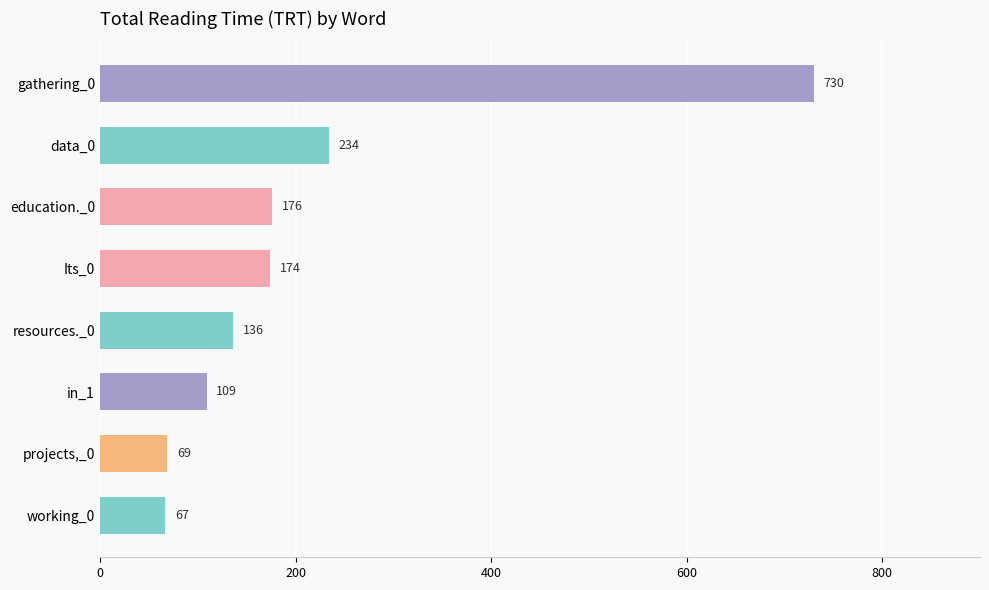

What is the difference between the maximum and second lowest values?

661